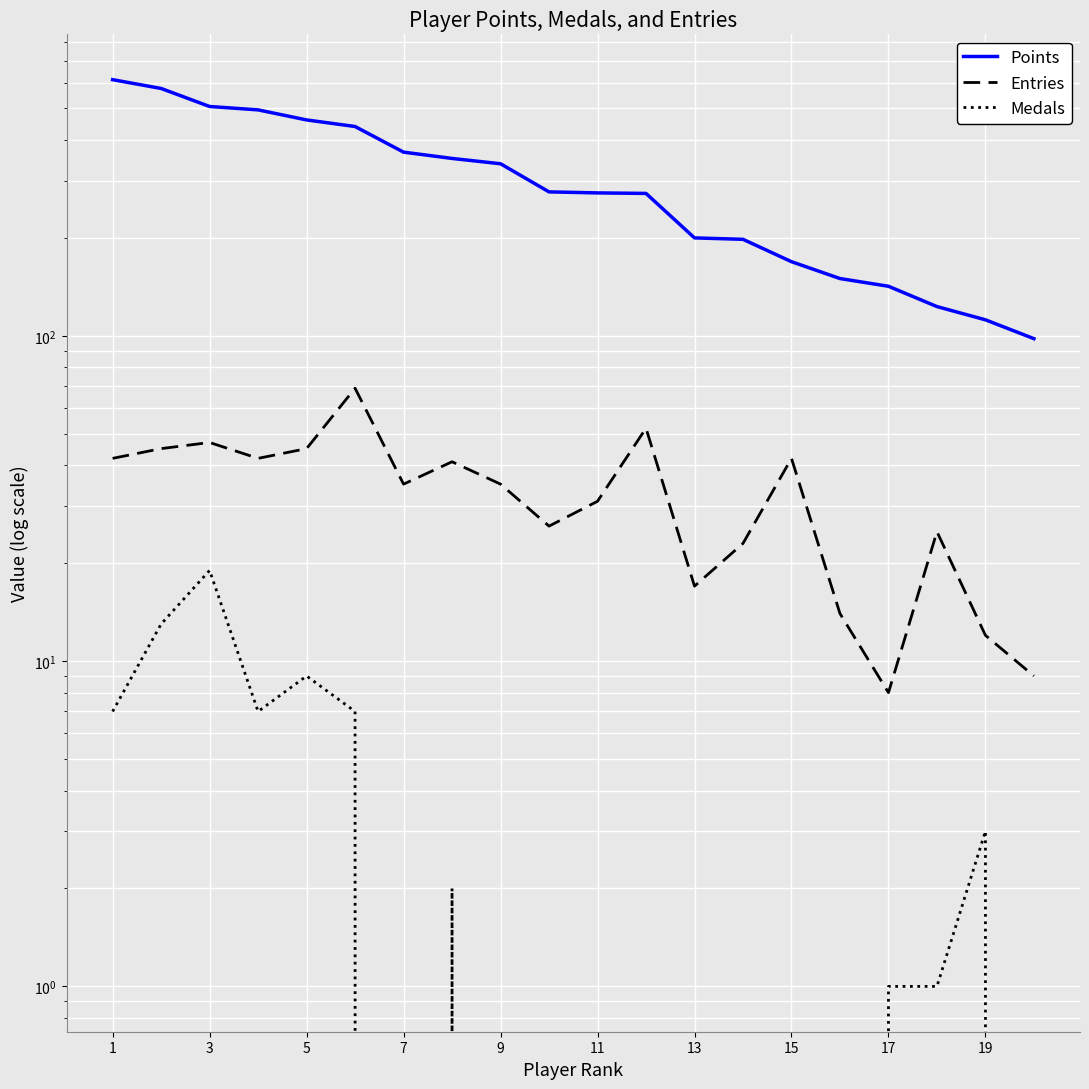

The value of Entries at 11 is 41. True or false?

False